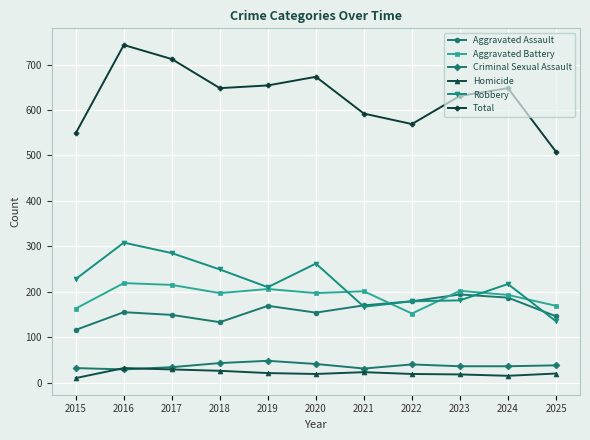

What is the spread (max minus min) of values at 2017?

683